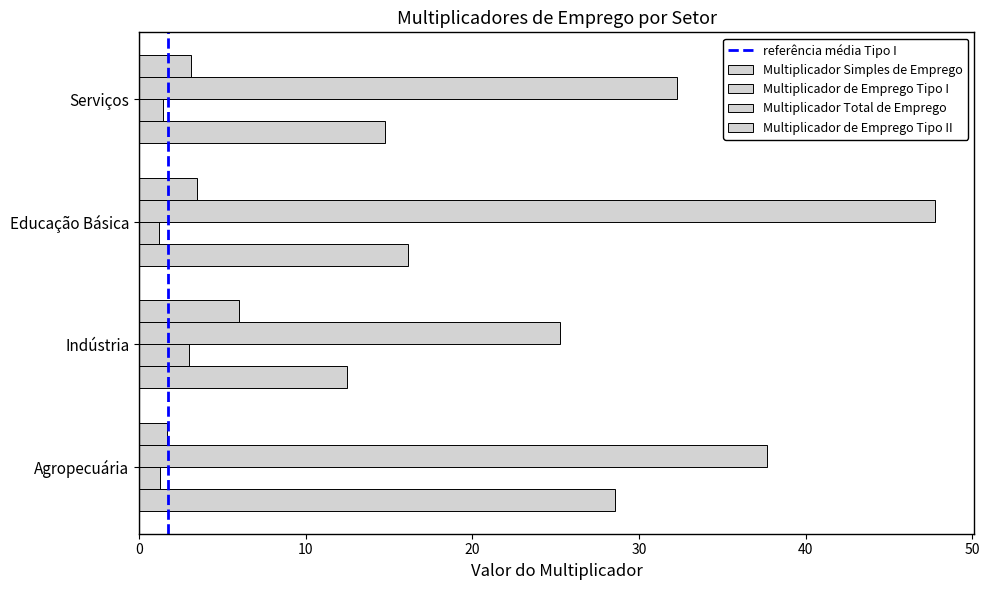

What is the difference between the maximum and second lowest values in the Multiplicador de Emprego Tipo II series?

2.9